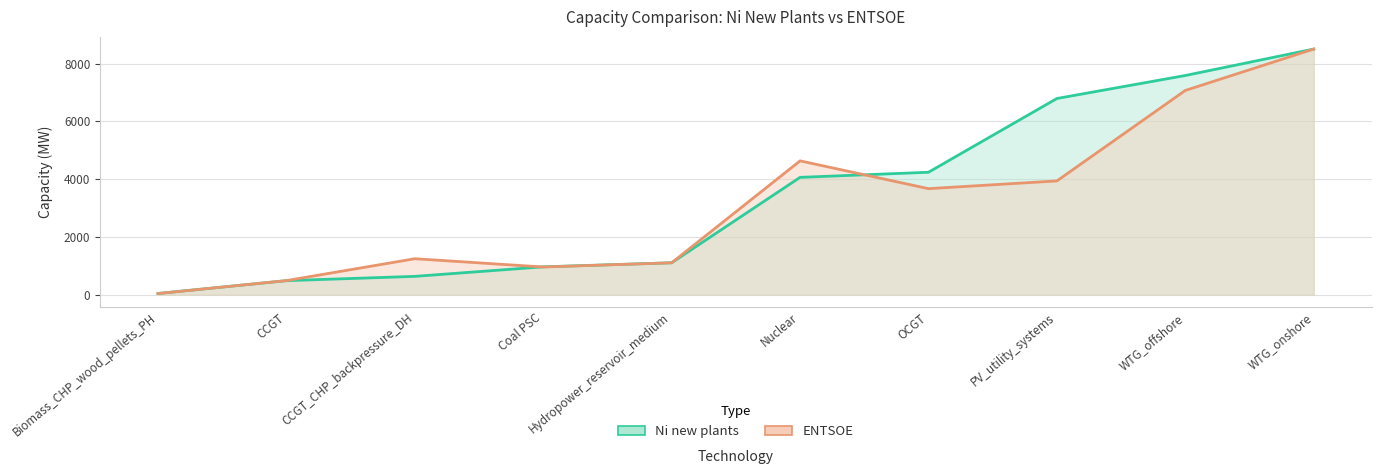

How many categories are shown in the chart?

10